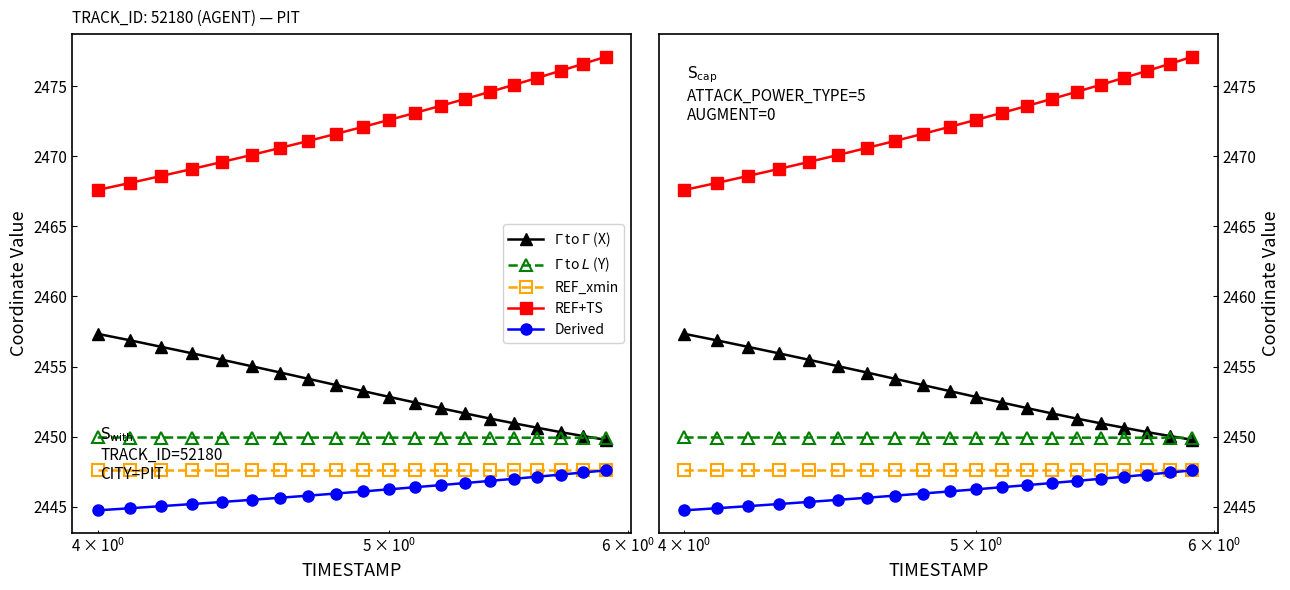

Count the number of data series in this chart.

5